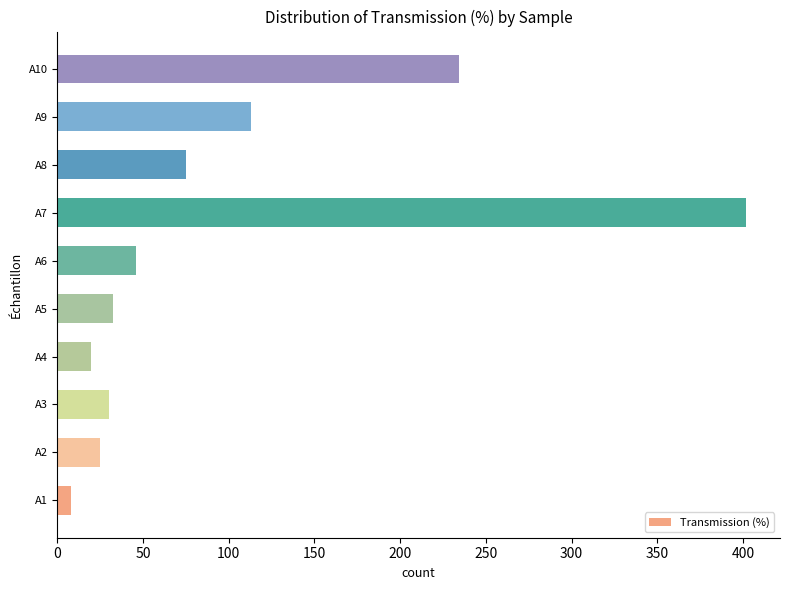

What is the maximum value shown in the chart?

401.5